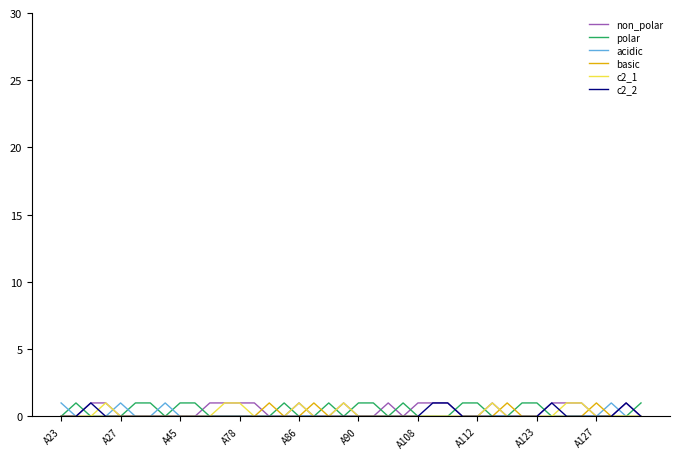

What is the sum of all acidic values?

4